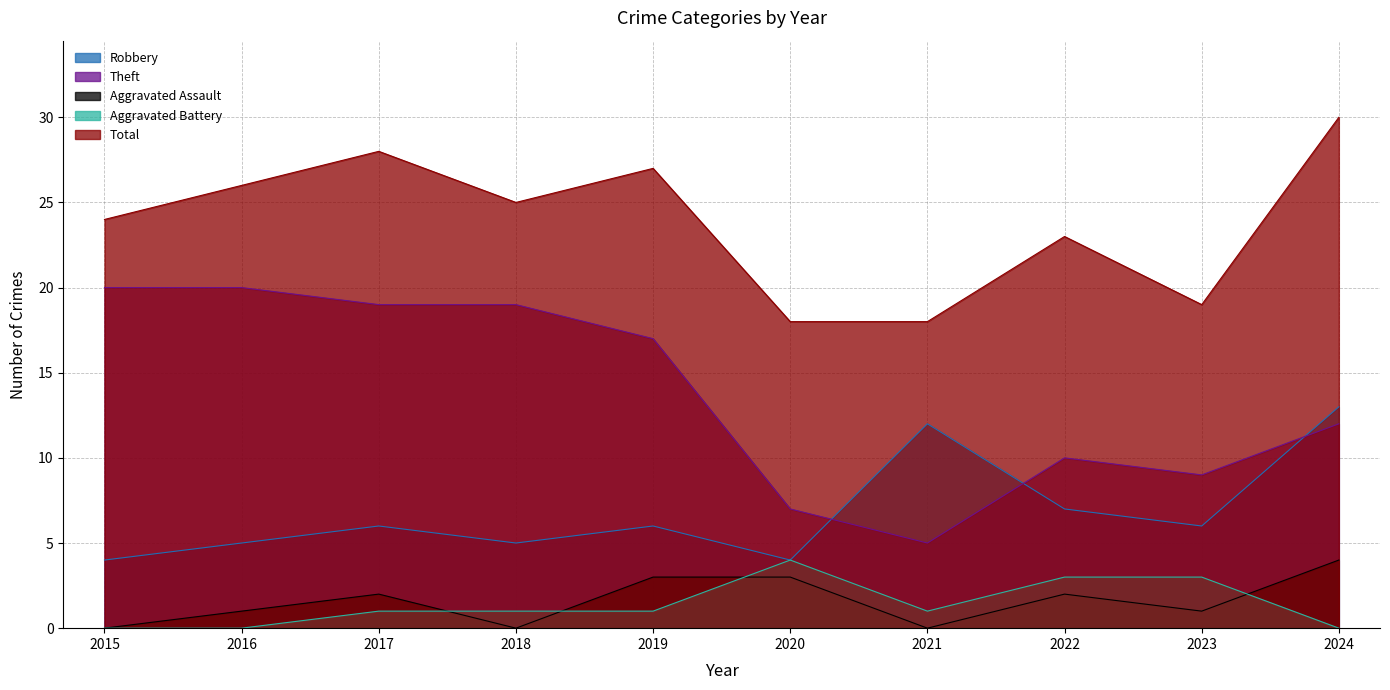

What is the minimum value for Theft?

5